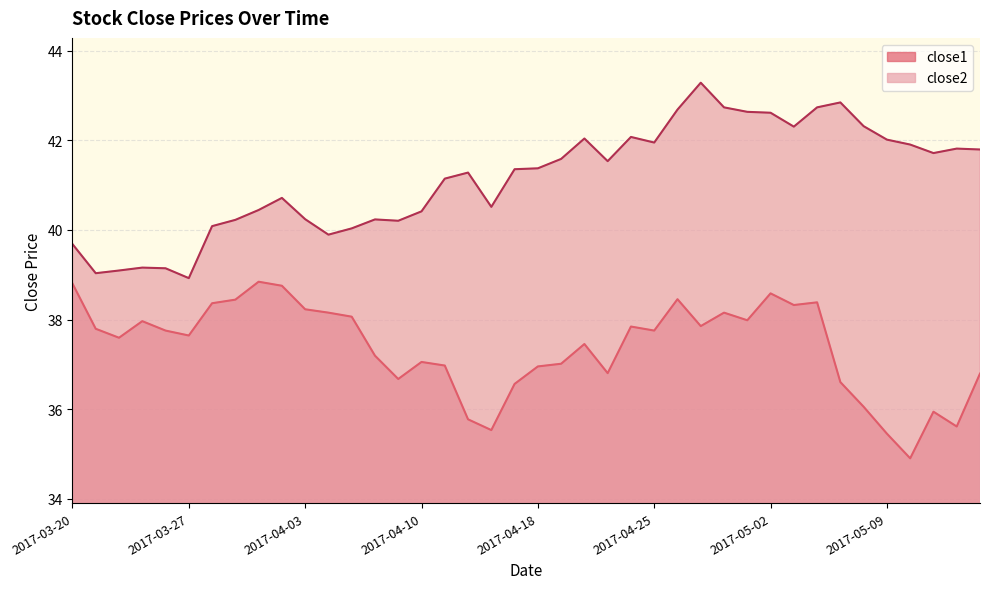

How many interior local peaks does the close1 series have?

10